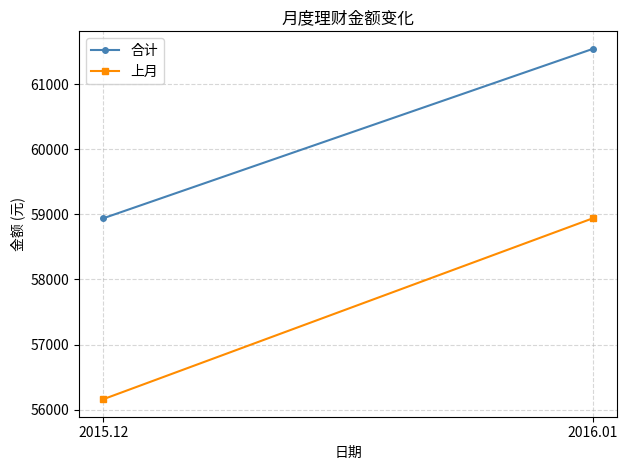

Which series has the largest total across all categories?

合计